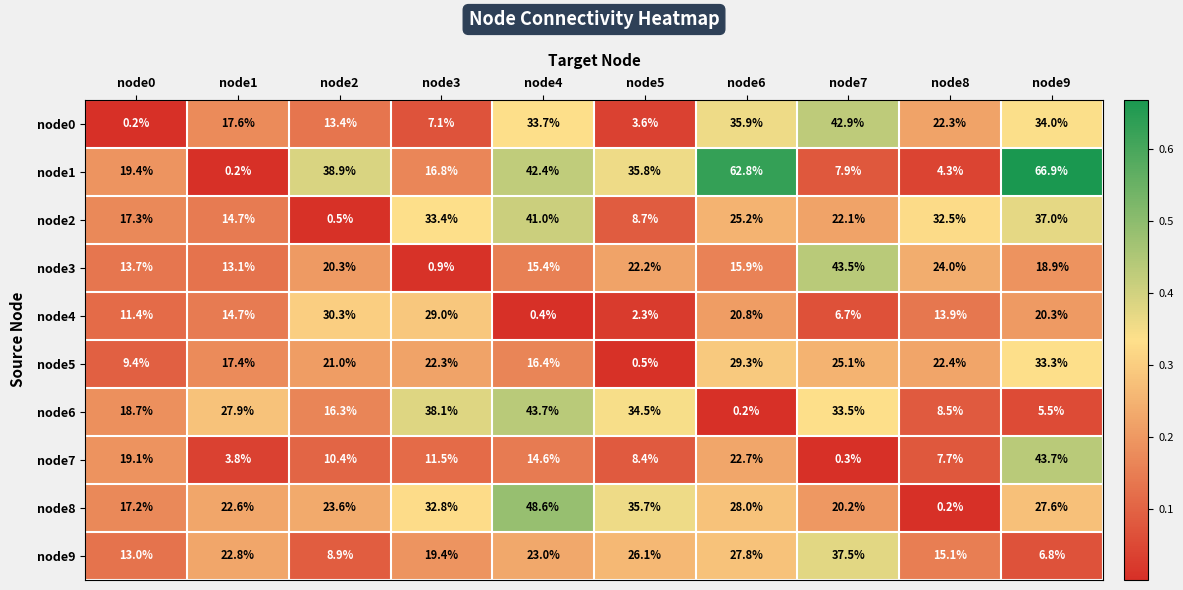

What is the spread (max minus min) of values at node9?

61.4